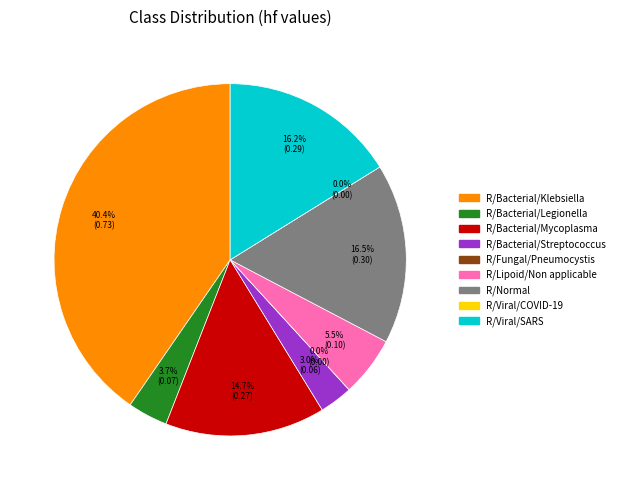

Which has a higher value, R/Viral/COVID-19 or R/Bacterial/Legionella?

R/Bacterial/Legionella